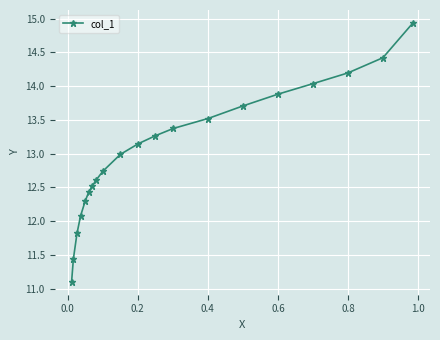

What is the maximum value shown in the chart?

14.9